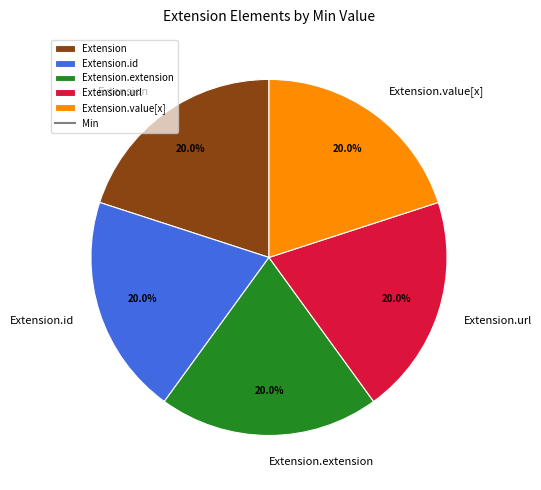

Does any single category account for the majority?

No